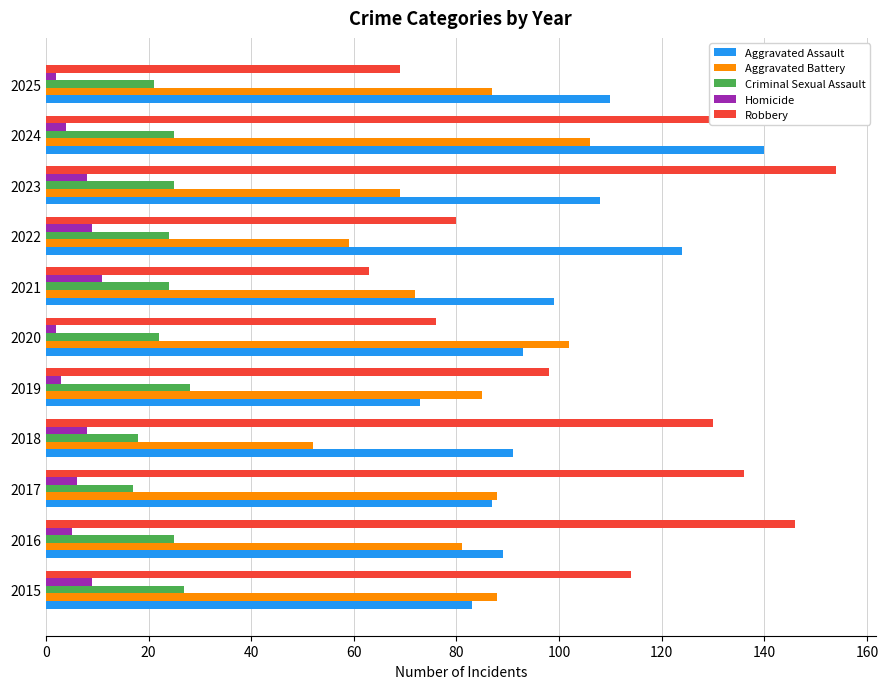

What is the difference between the maximum and minimum values in the Homicide series?

9